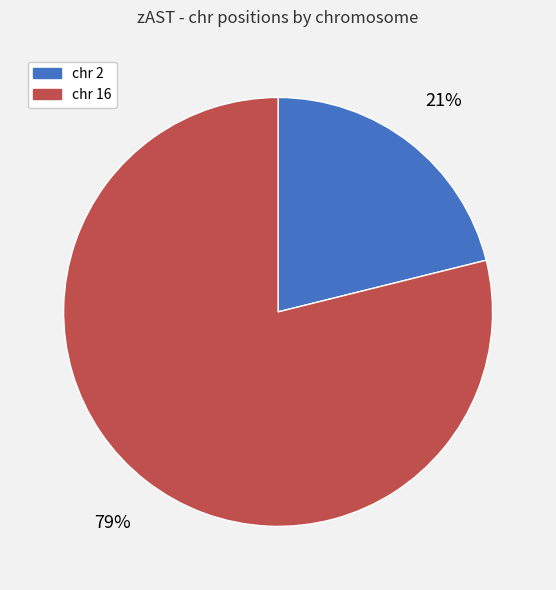

Is it true that chr 16 is 79% of the pie?

True